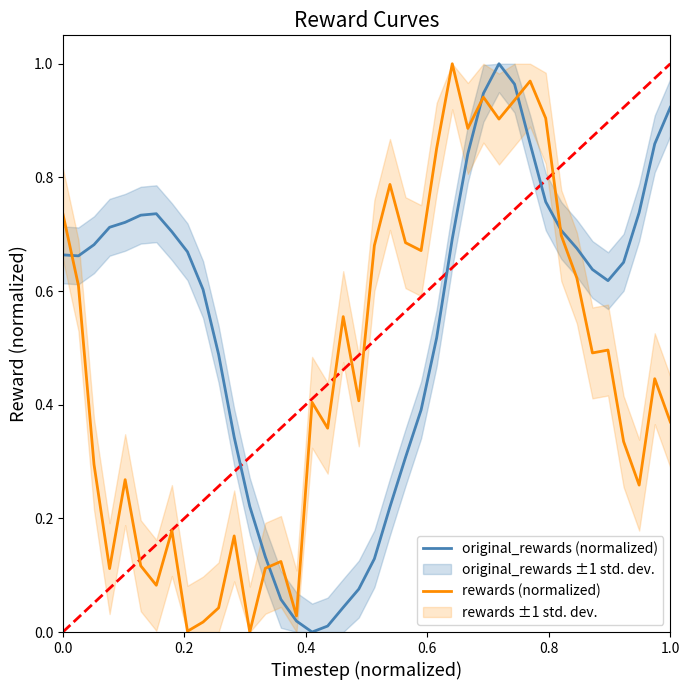

What is the value of the rewards (normalized) point at the 18th from the left?

0.4